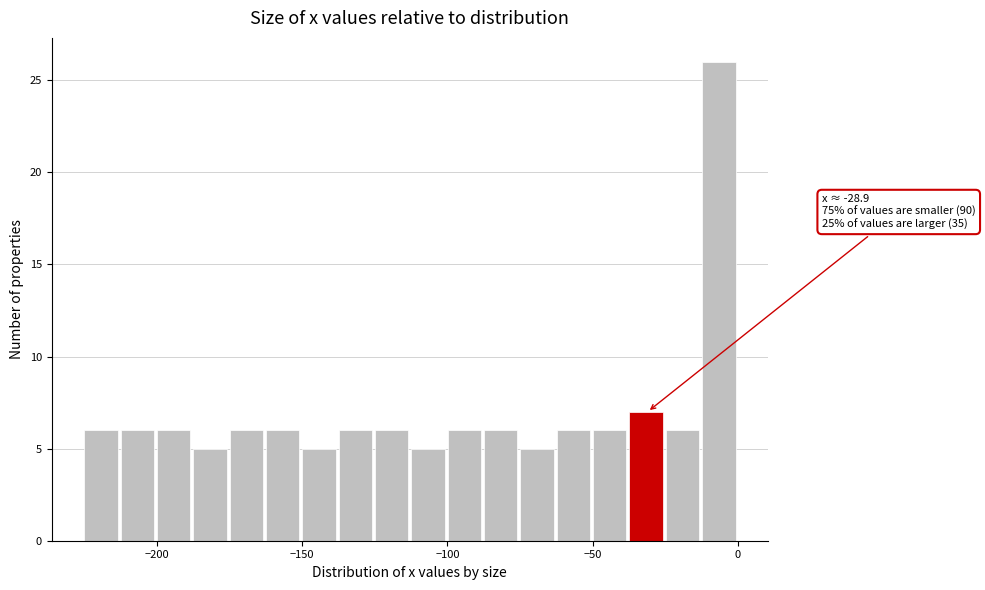

Read against the x-axis, roughly where is the centre of the tallest bar?

-5